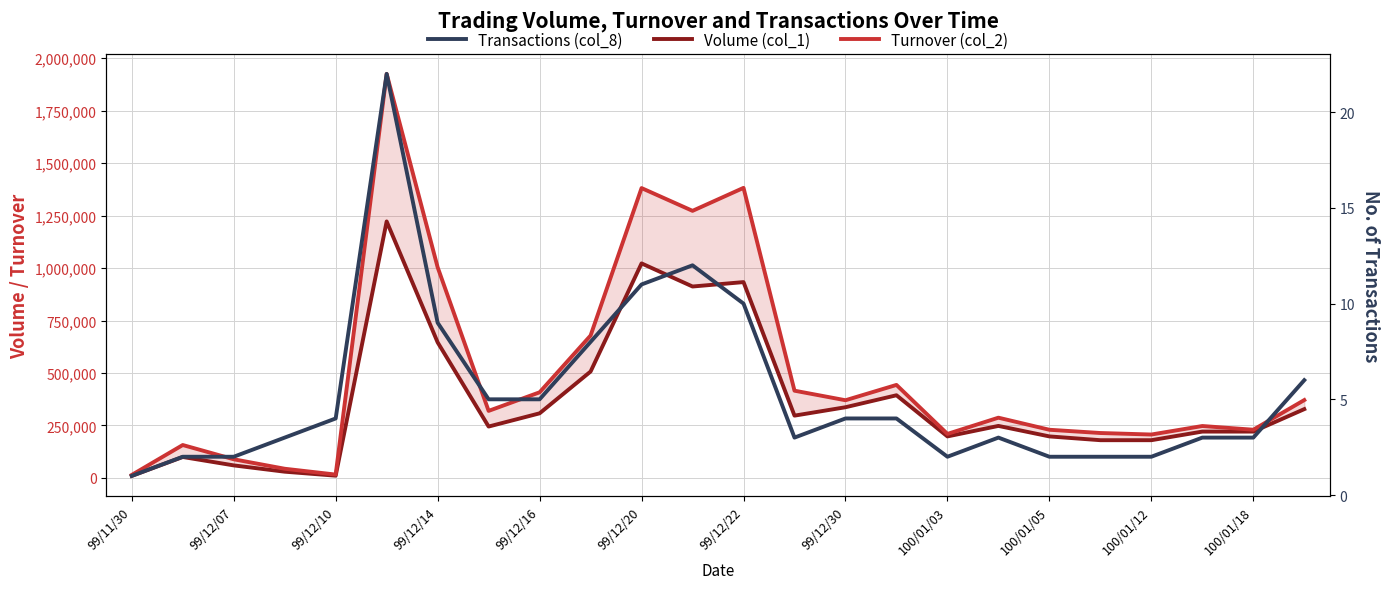

True or false: Turnover (col_2) and Volume (col_1) cross at least once.

False